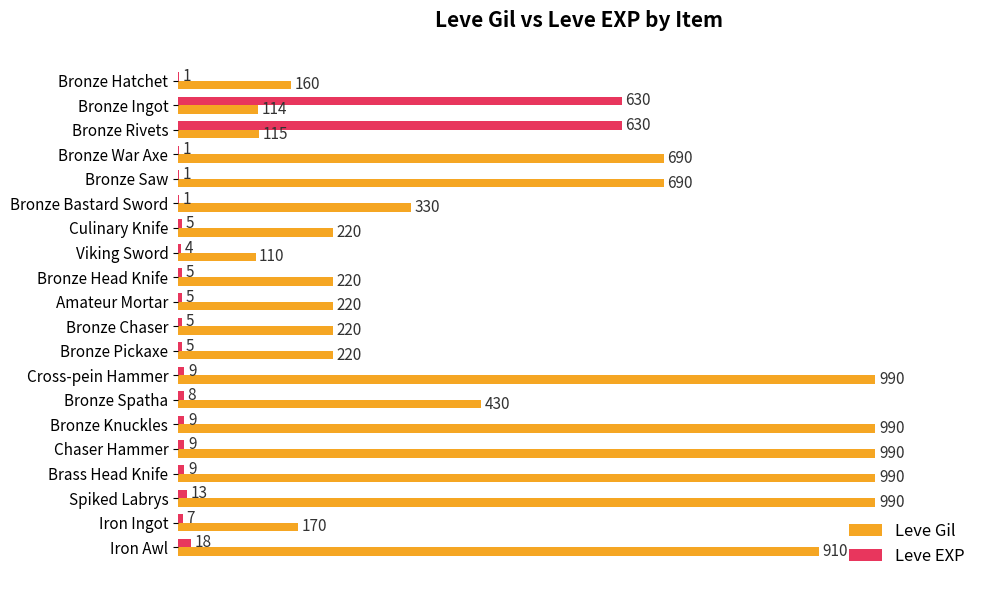

What is the average value of the Leve Gil series?

488